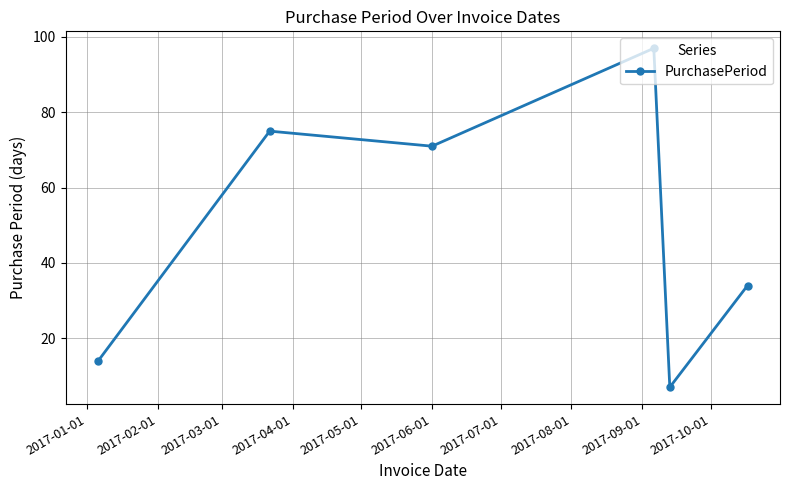

What is the difference between the maximum and second lowest values?

83